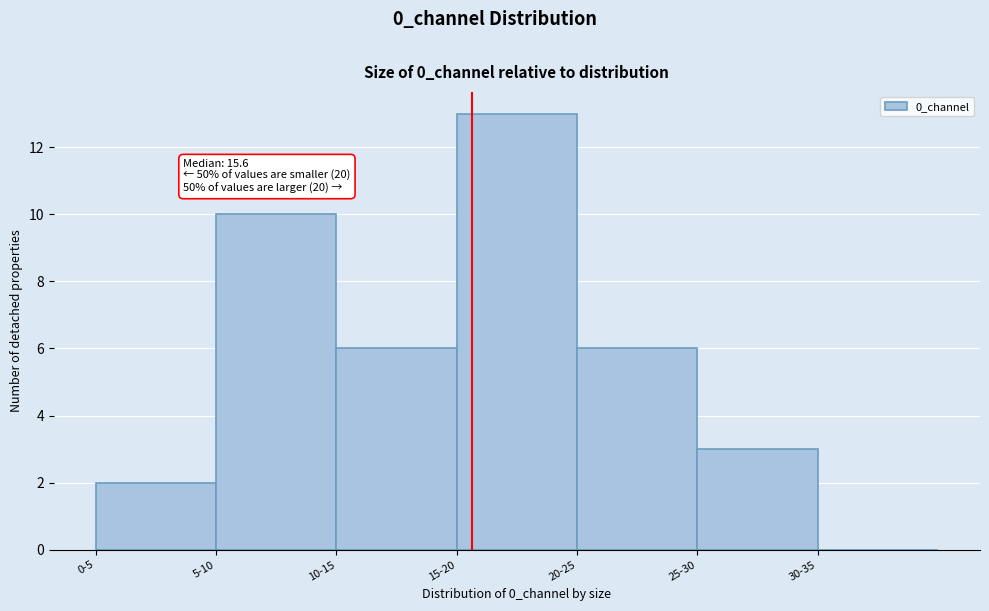

Reading left to right, list all the values displayed in this chart.

0-5=2	5-10=10	10-15=6	15-20=13	20-25=6	25-30=3	30-35=0